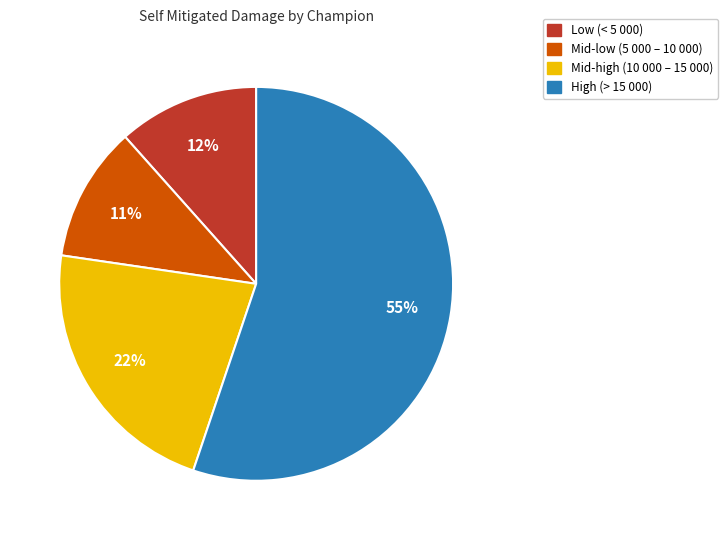

To the nearest percent, what is the average slice percentage?

25%